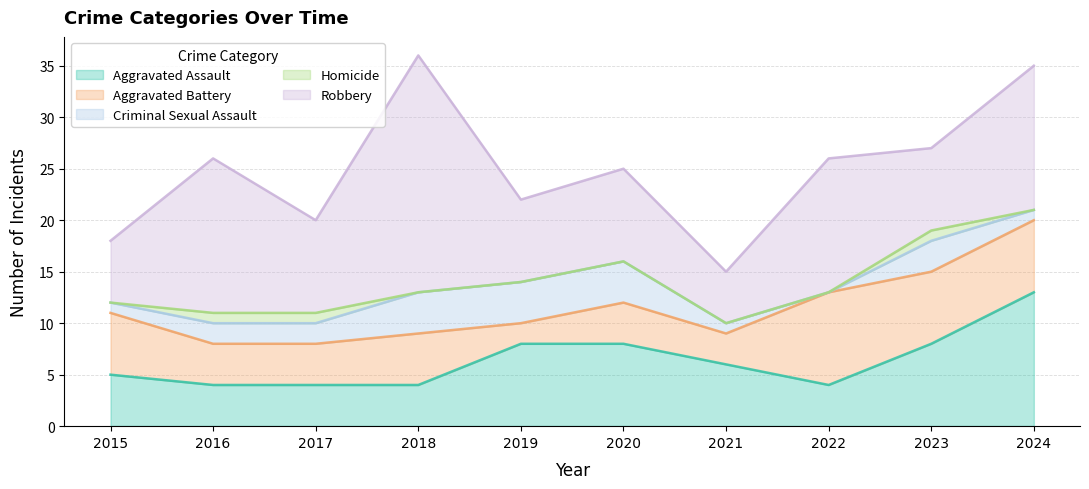

How many values in Homicide are above zero?

3